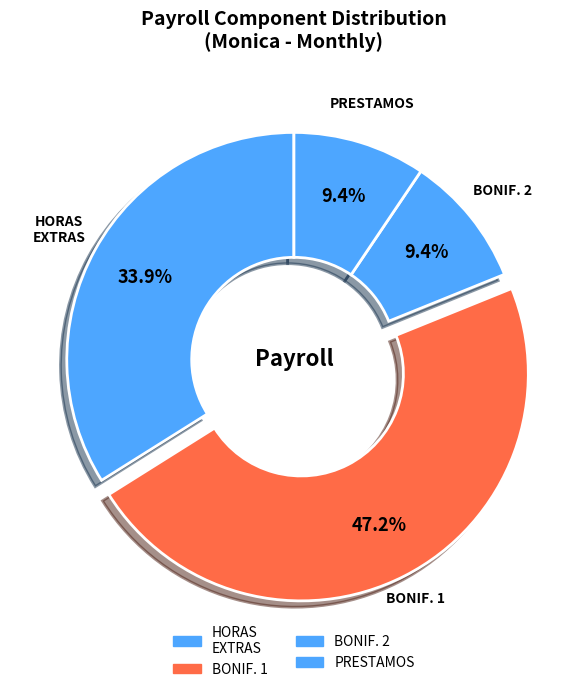

Count the number of slices in the pie.

4